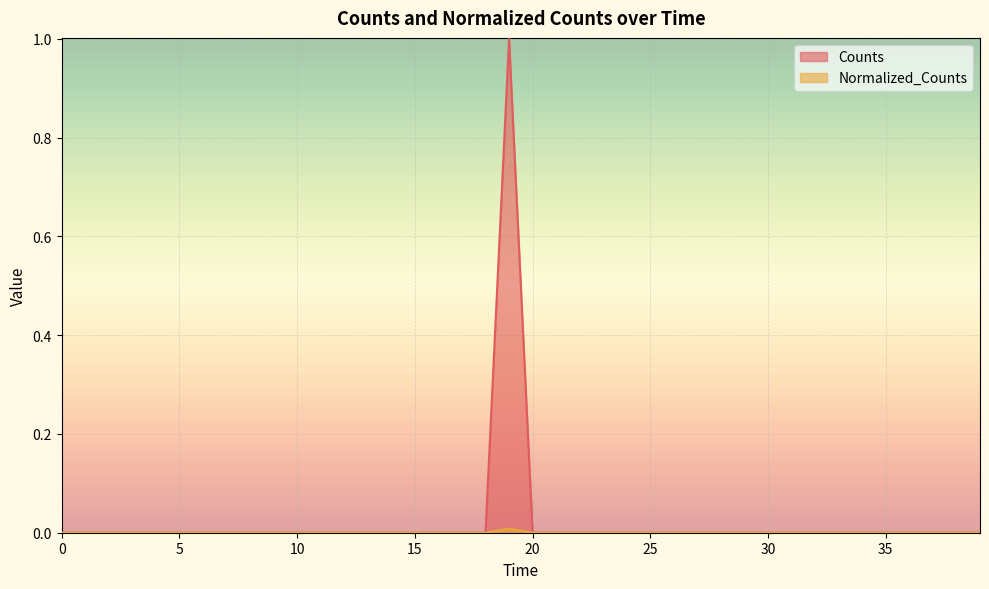

Is it true that Counts equals 0.0 at 35?

True